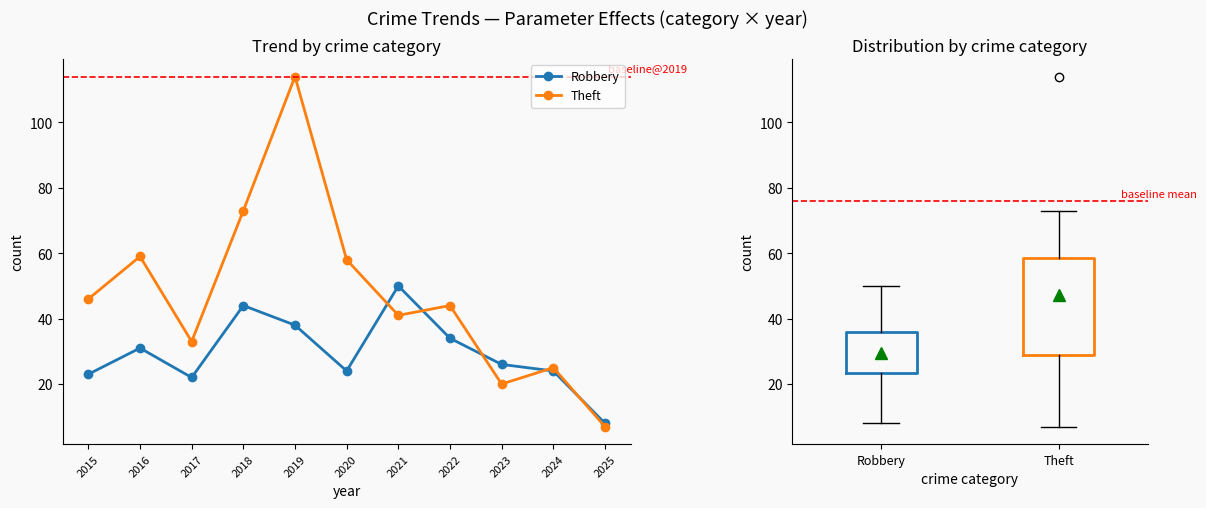

How many lines are shown in the chart?

2